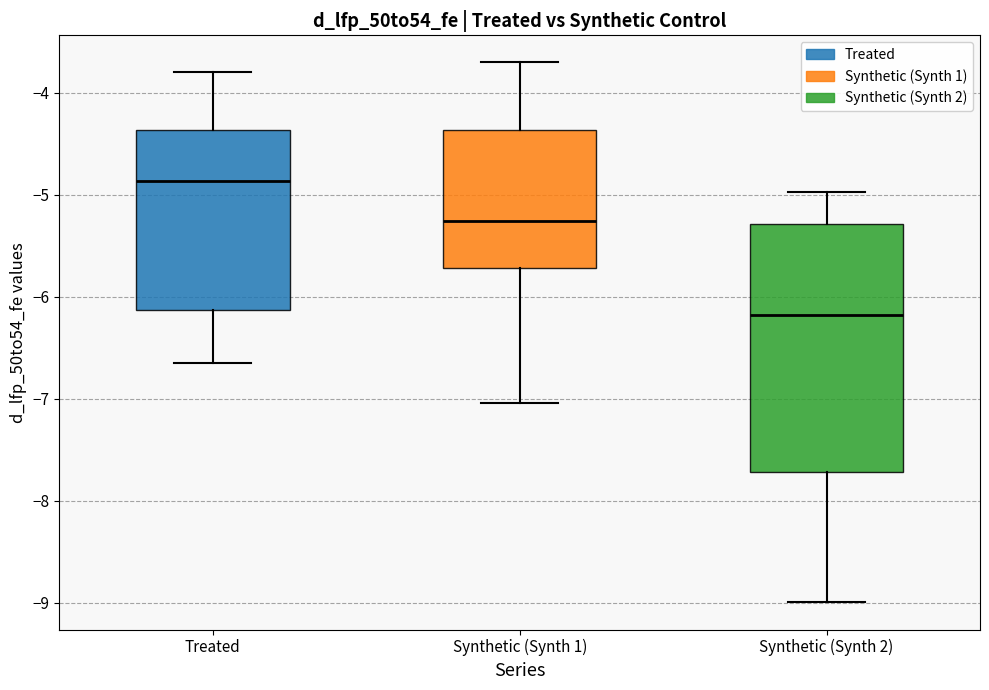

Reading left to right, transcribe this box plot: for each box, give where its median line is, the range the box spans, and where its two whiskers end, as read against the y-axis. The values are not printed on the chart, so give them approximately, as read against the axis.

Treated: median -4.9, box -6.1 to -4.4, whiskers -6.6 to -3.8
Synthetic (Synth 1): median -5.3, box -5.7 to -4.4, whiskers -7.0 to -3.7
Synthetic (Synth 2): median -6.2, box -7.7 to -5.3, whiskers -9.0 to -5.0